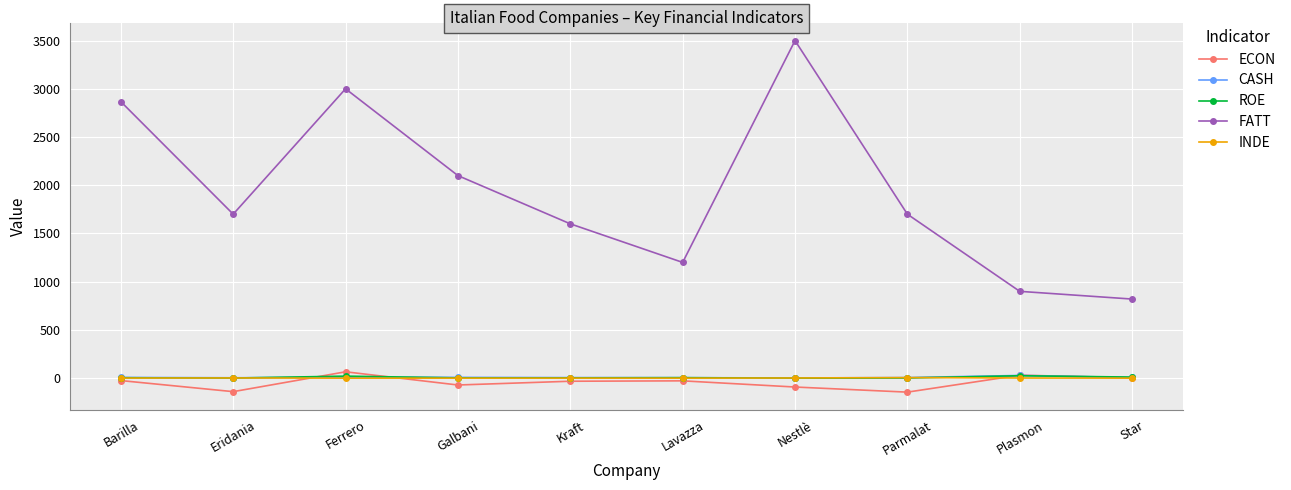

True or false: FATT has more than 1 points higher than both neighbors.

True